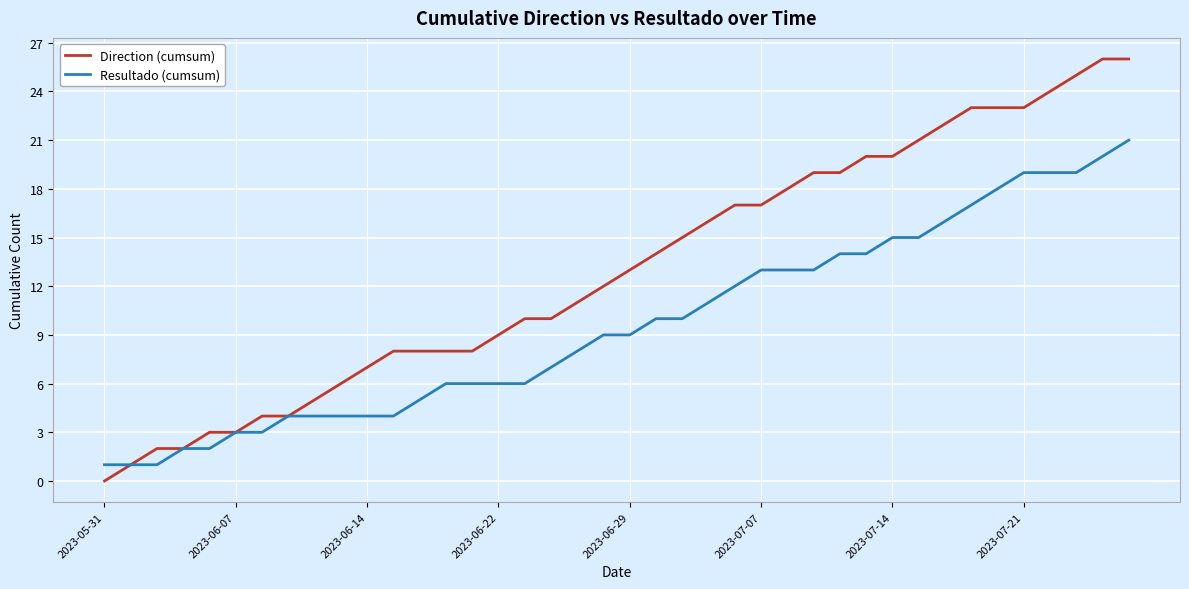

Which series has the largest total across all categories?

Direction (cumsum)